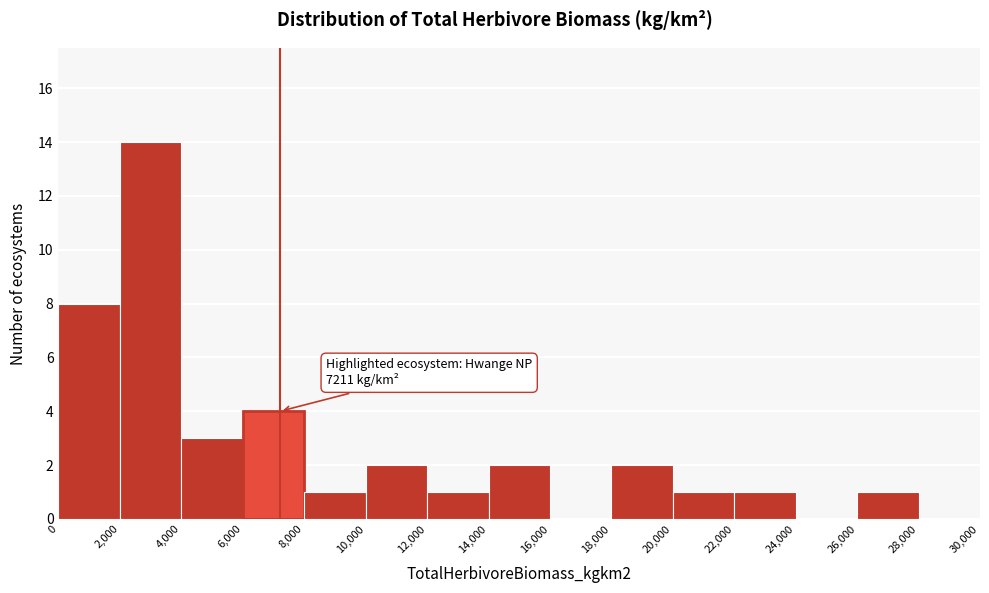

Which range on the x-axis has the tallest bar?

2,000 to 4,000